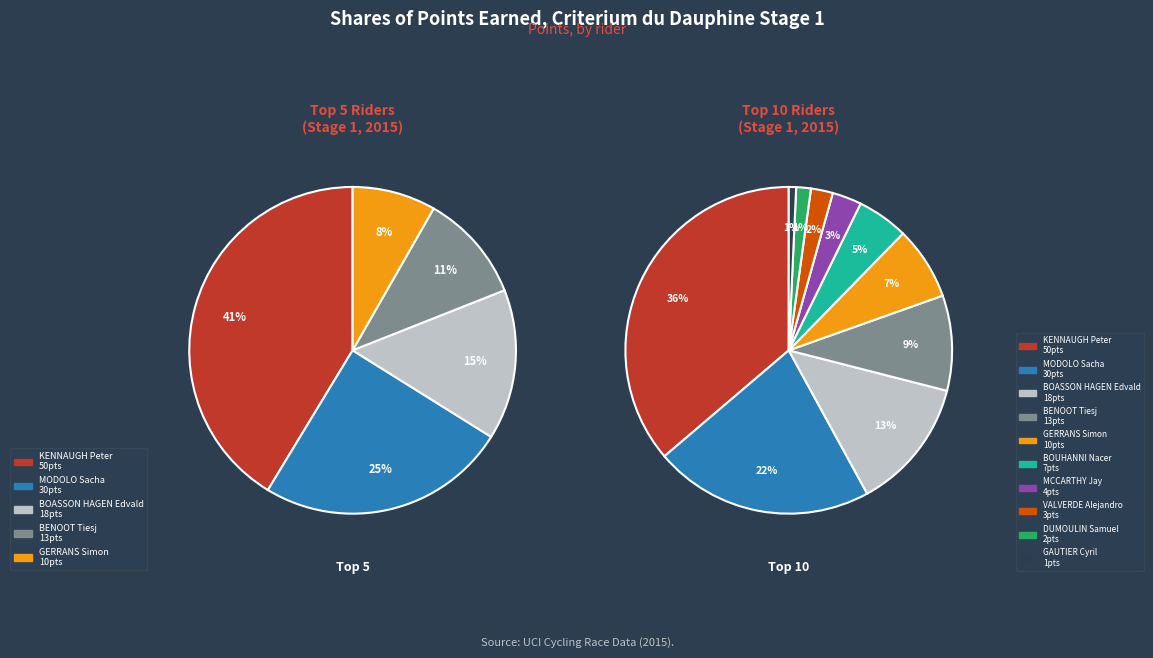

Which slice is the smallest?

GAUTIER Cyril